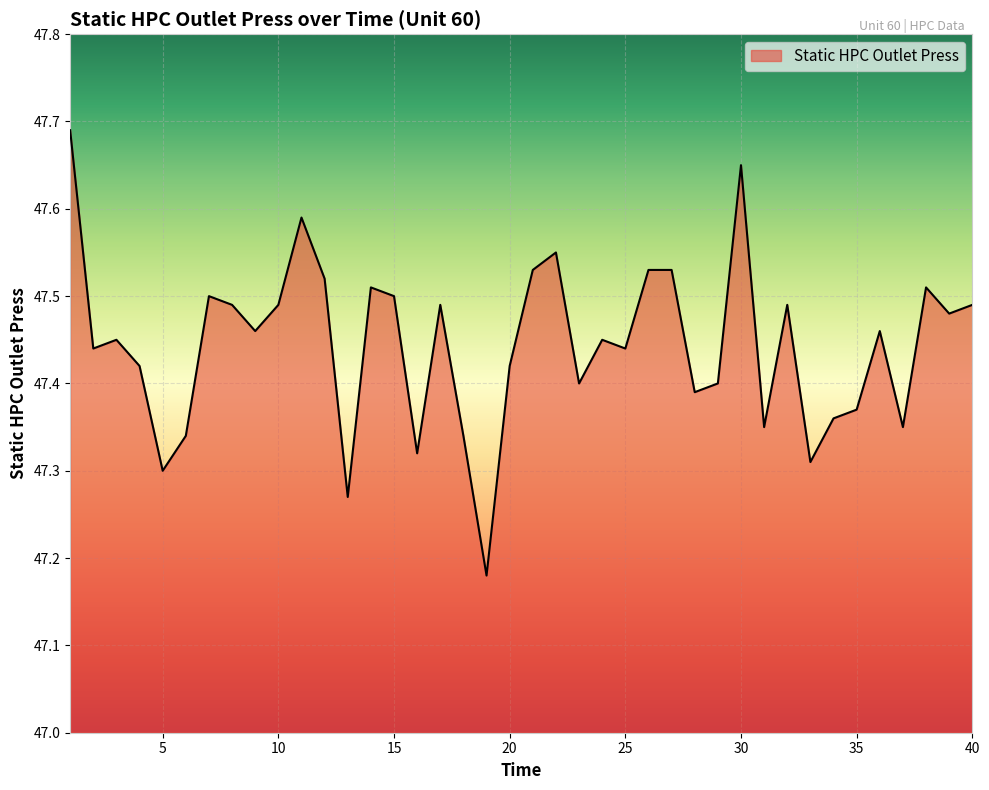

What is the difference between the maximum and minimum values?

0.5